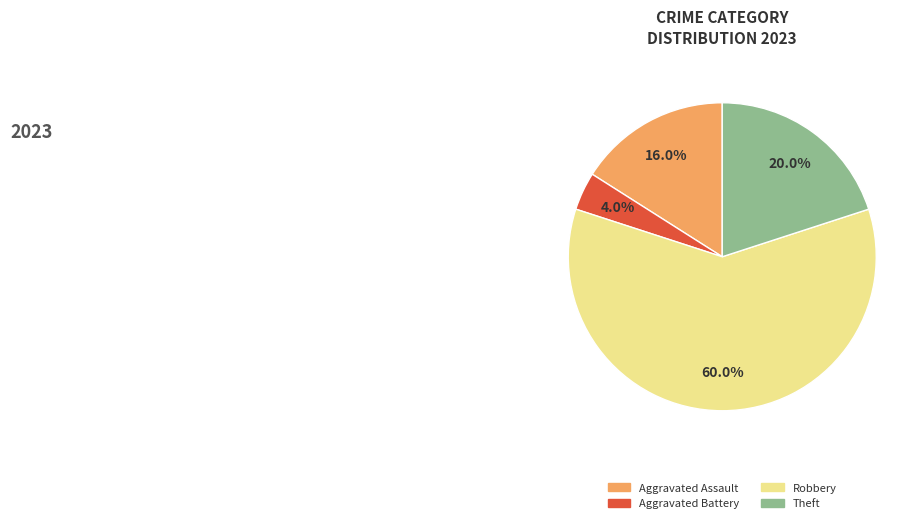

Count the number of slices in the pie.

4